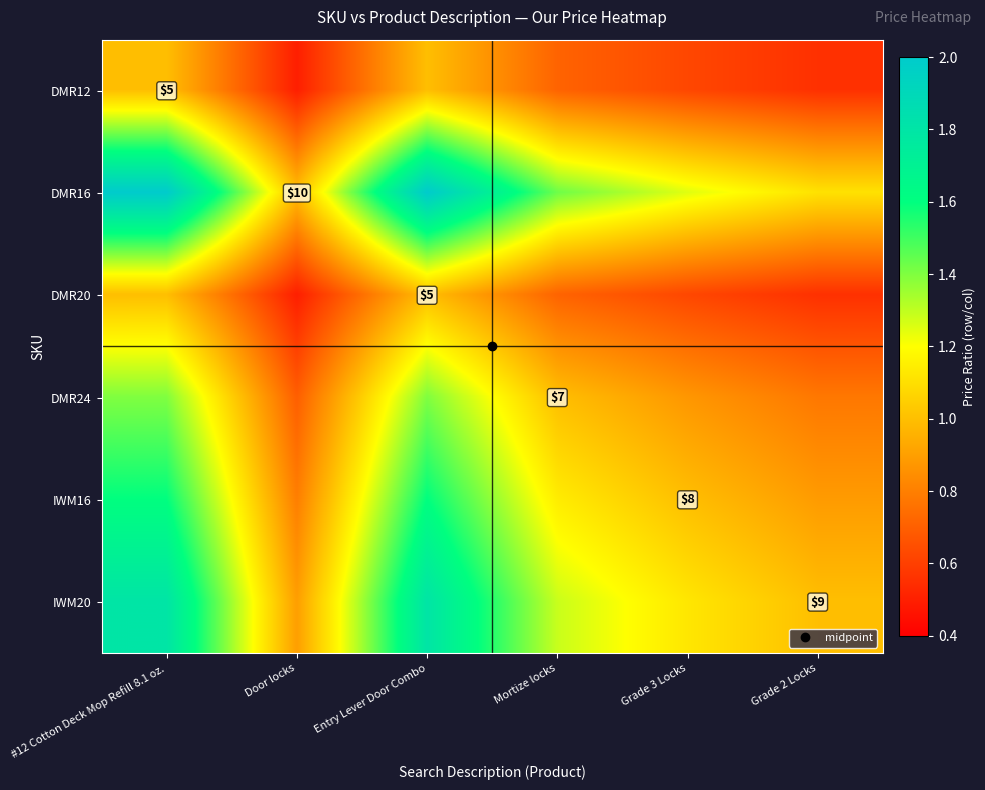

What is the difference between the DMR24 values at #12 Cotton Deck Mop Refill 8.1 oz. and Grade 2 Locks?

0.6